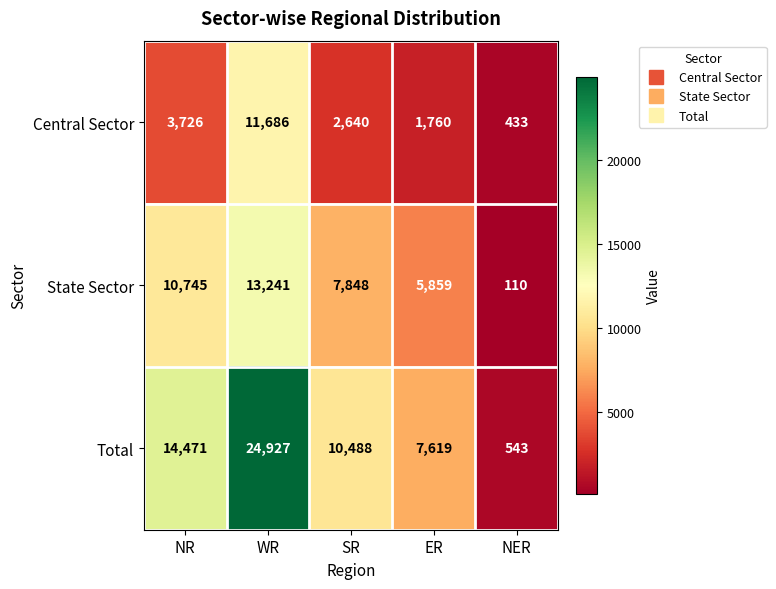

Which series has the widest spread of values?

Total